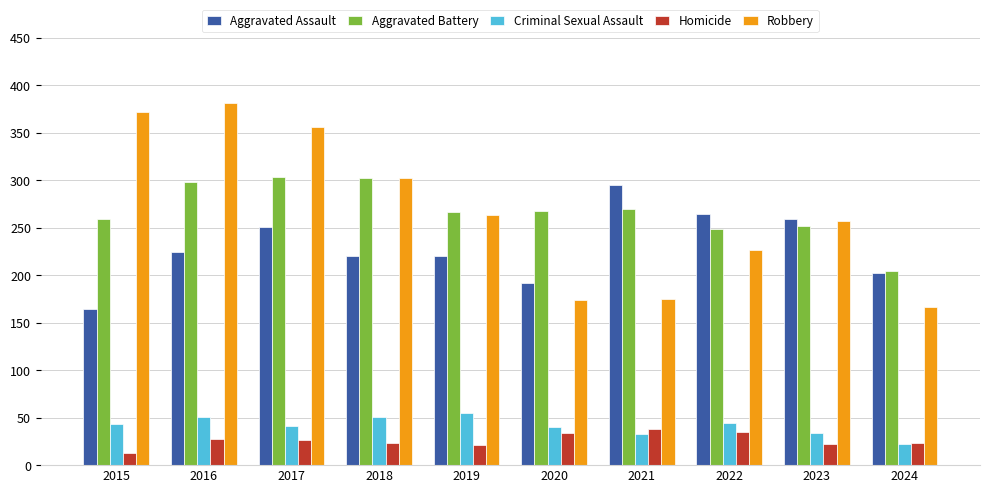

What is the spread (max minus min) of values at 2017?

329